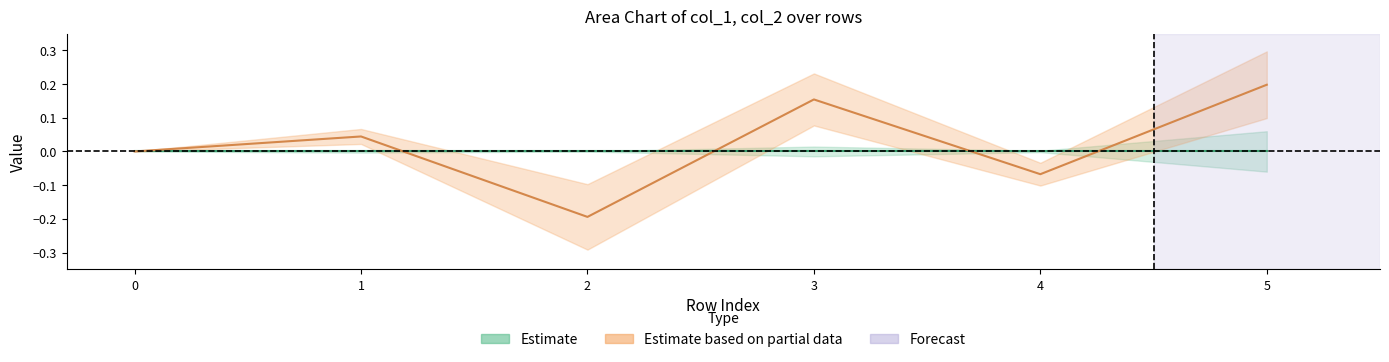

Rank the series by their average value, from highest to lowest.

Estimate based on partial data (col_2), Estimate (col_1)